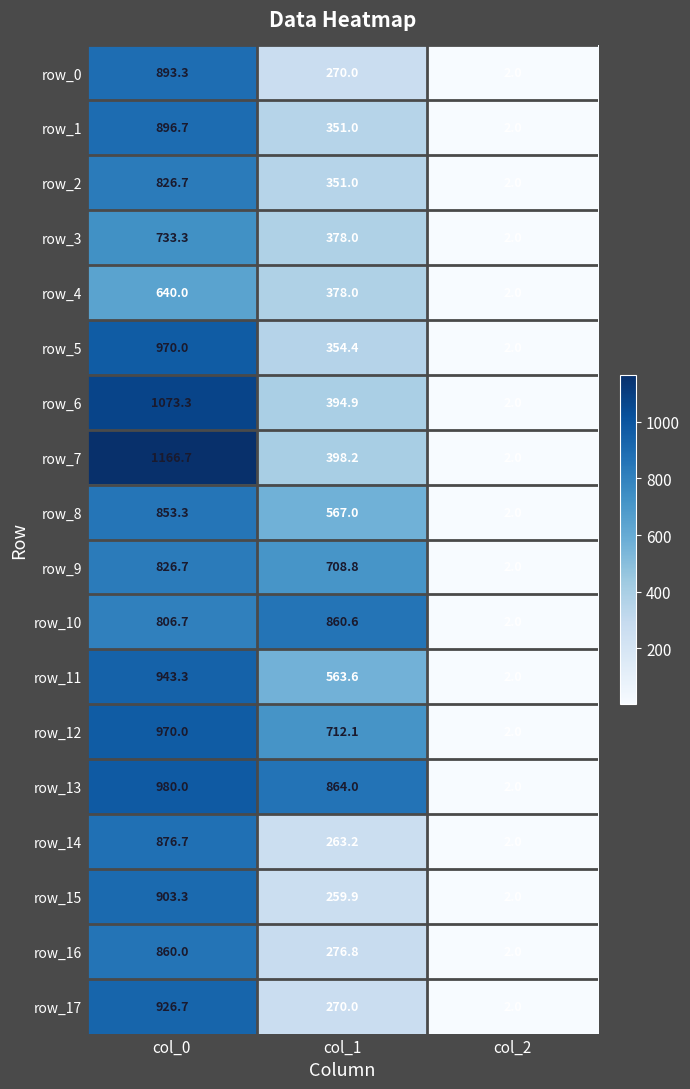

The value of row_7 at col_1 is 596.6. True or false?

False